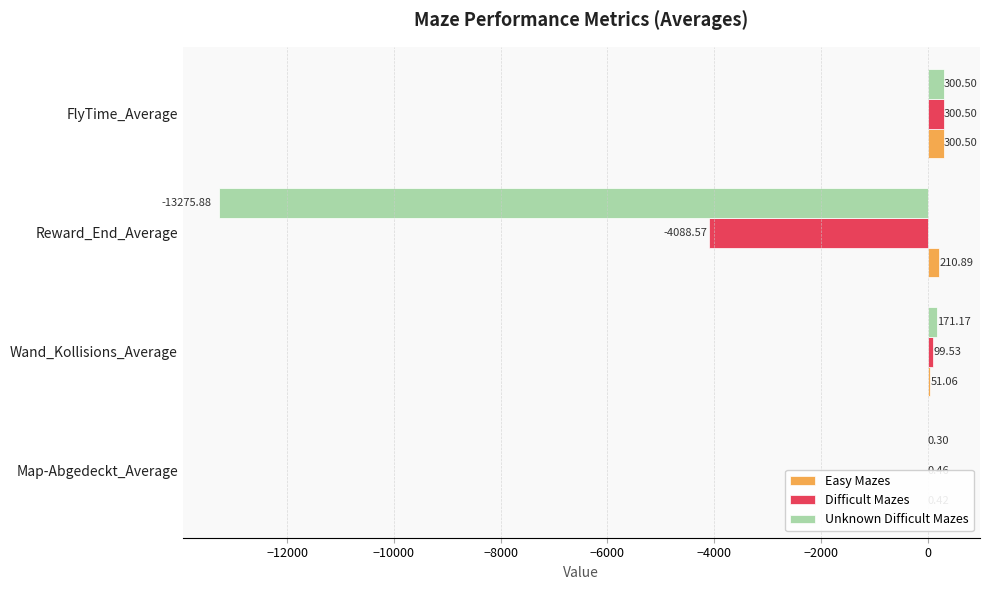

What is the total value across all series at Reward_End_Average?

-17153.6